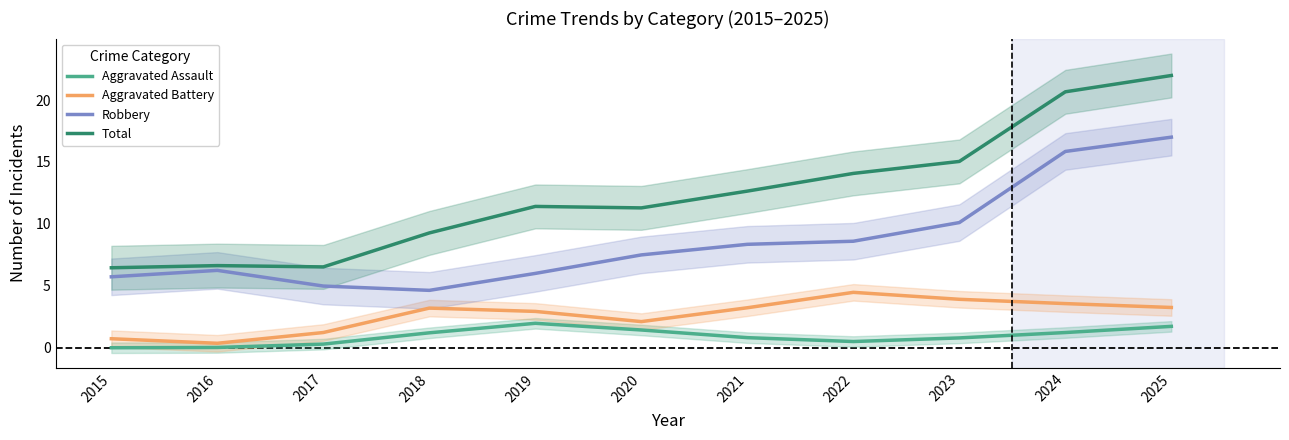

True or false: Robbery and Aggravated Assault cross at least once.

False